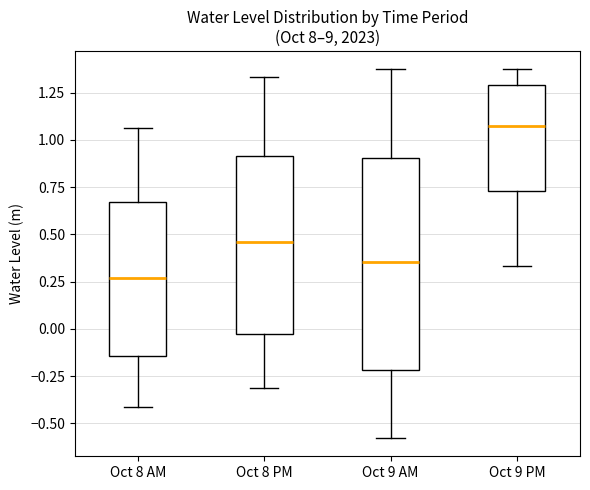

Which box has the highest median line?

Oct 9 PM